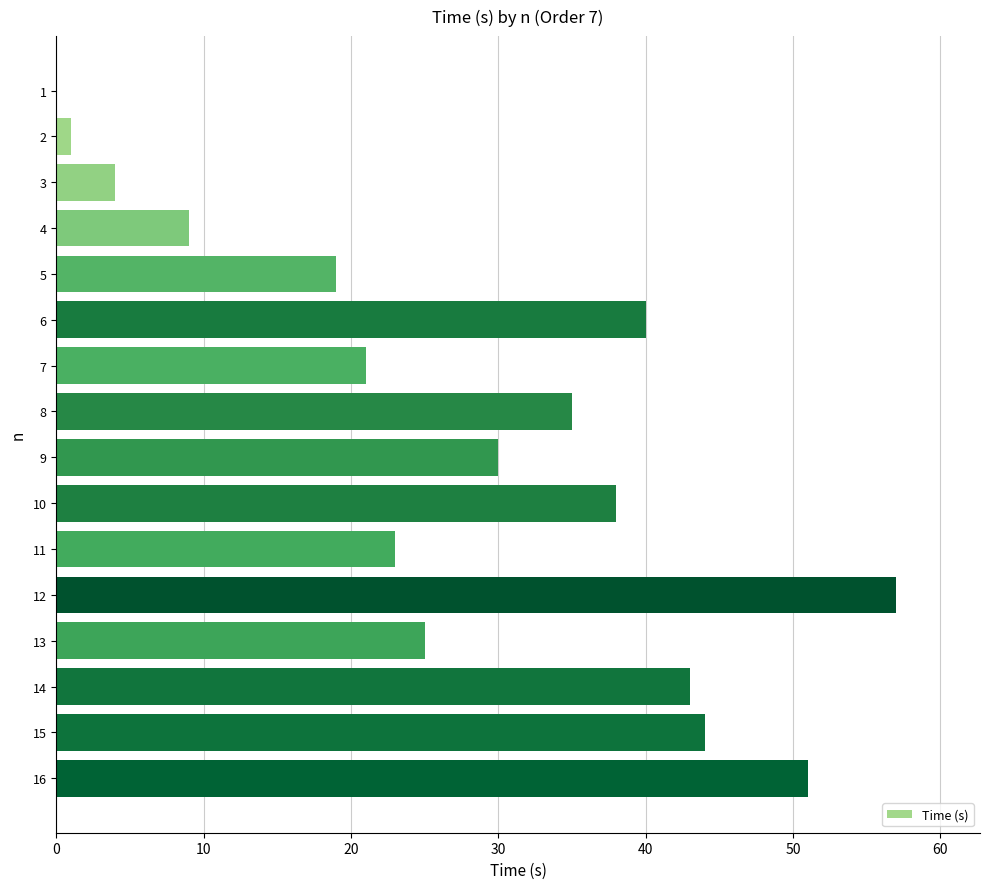

Which has a higher value, 3 or 11?

11